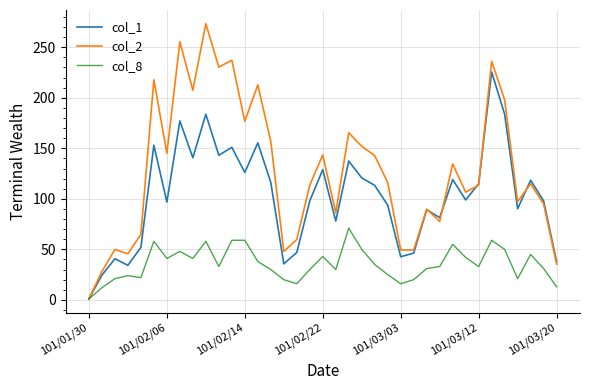

At how many categories does at least one series exceed 35?

35